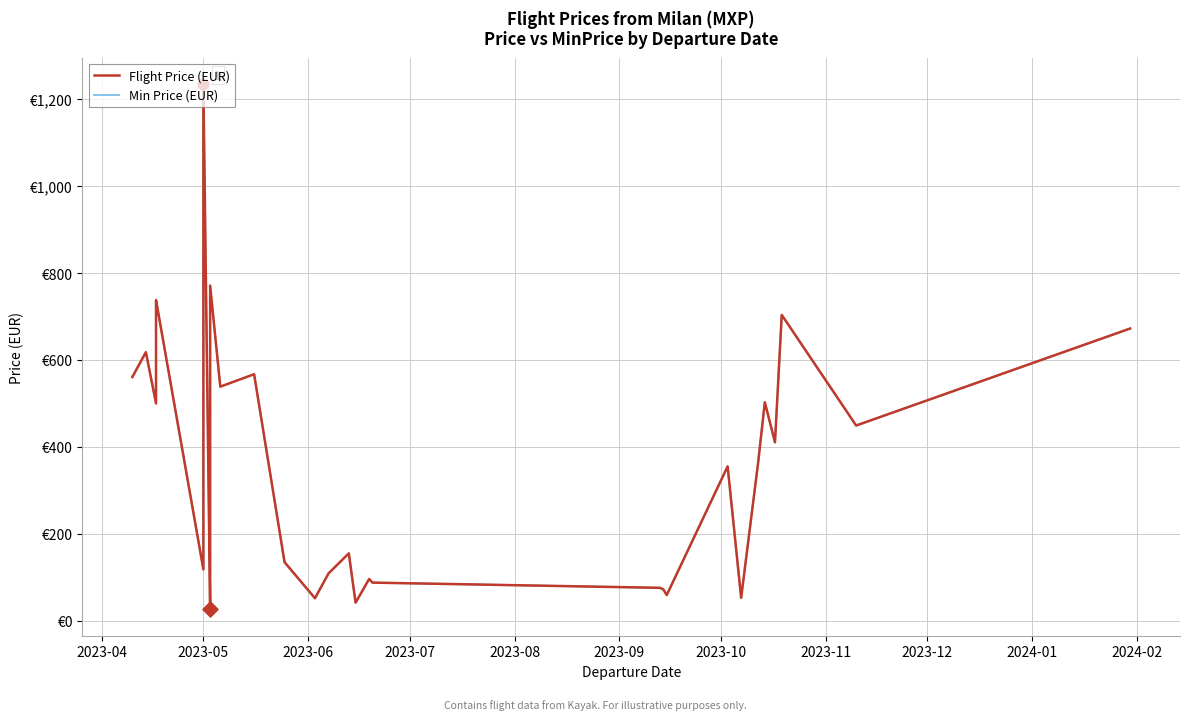

Is the value of Min Price (EUR) at 24 greater than the value of Flight Price (EUR) at 23?

Yes